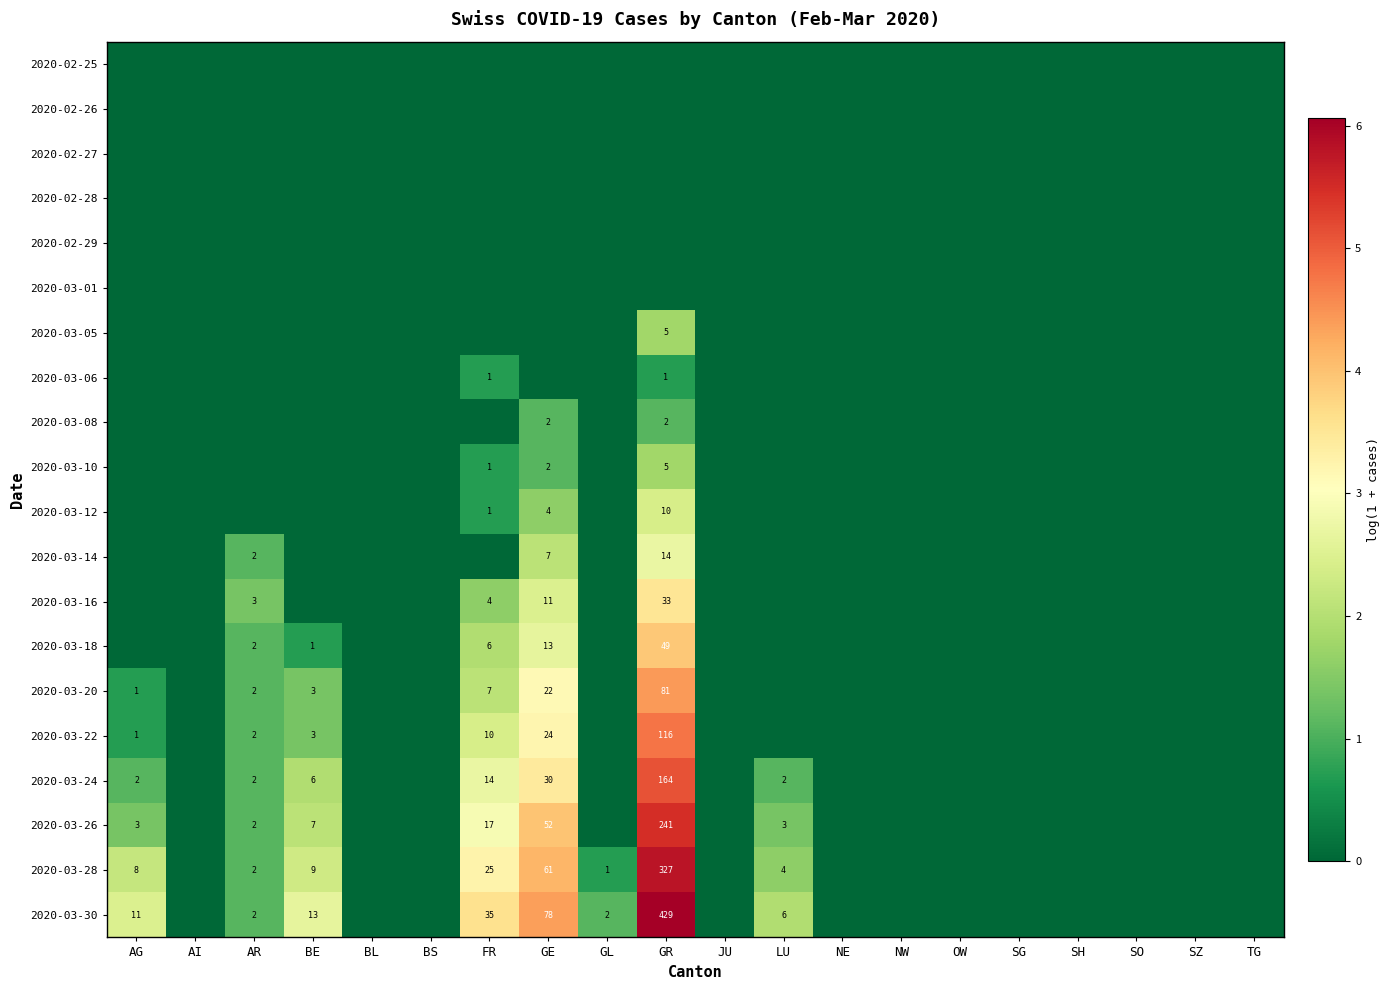

What is the difference between the 2020-03-16 values at GE and AR?

8